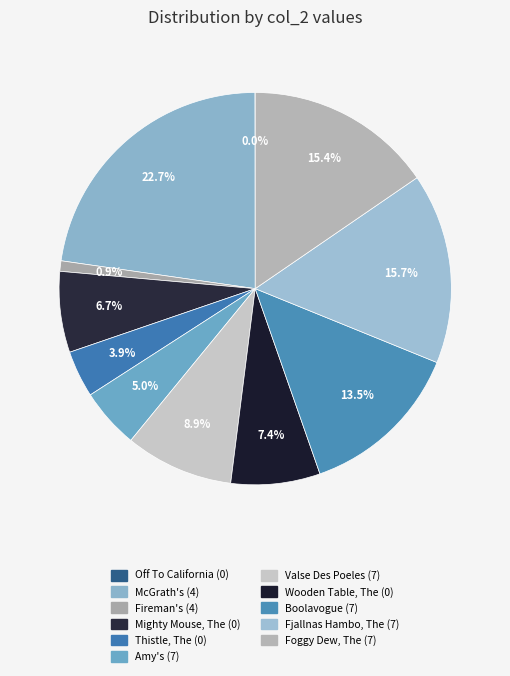

True or false: Valse Des Poeles (7) accounts for 4% of the total.

False